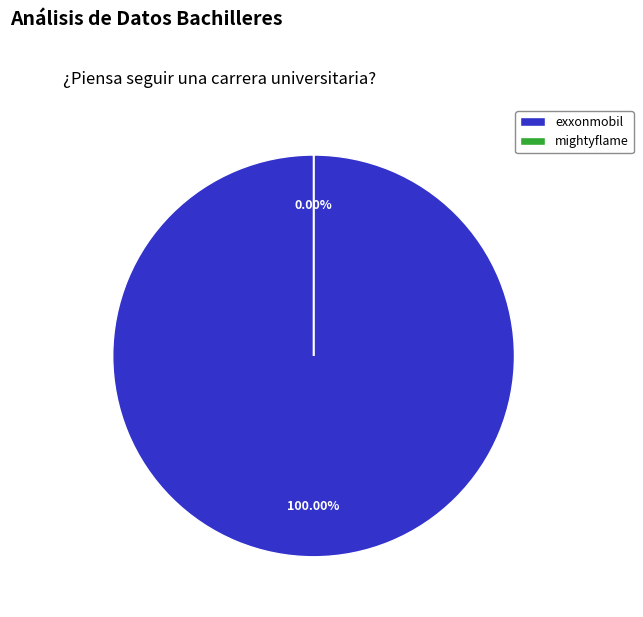

Between mightyflame and exxonmobil, which is larger?

exxonmobil